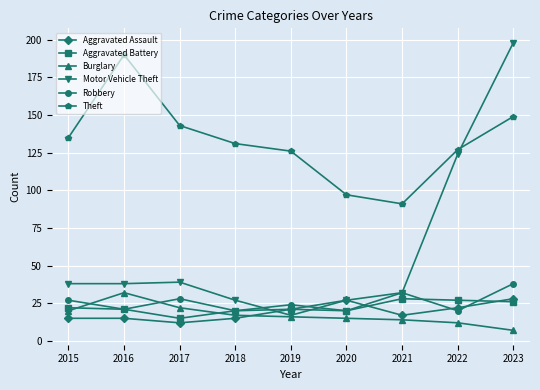

What is the average value of the Motor Vehicle Theft series?

60